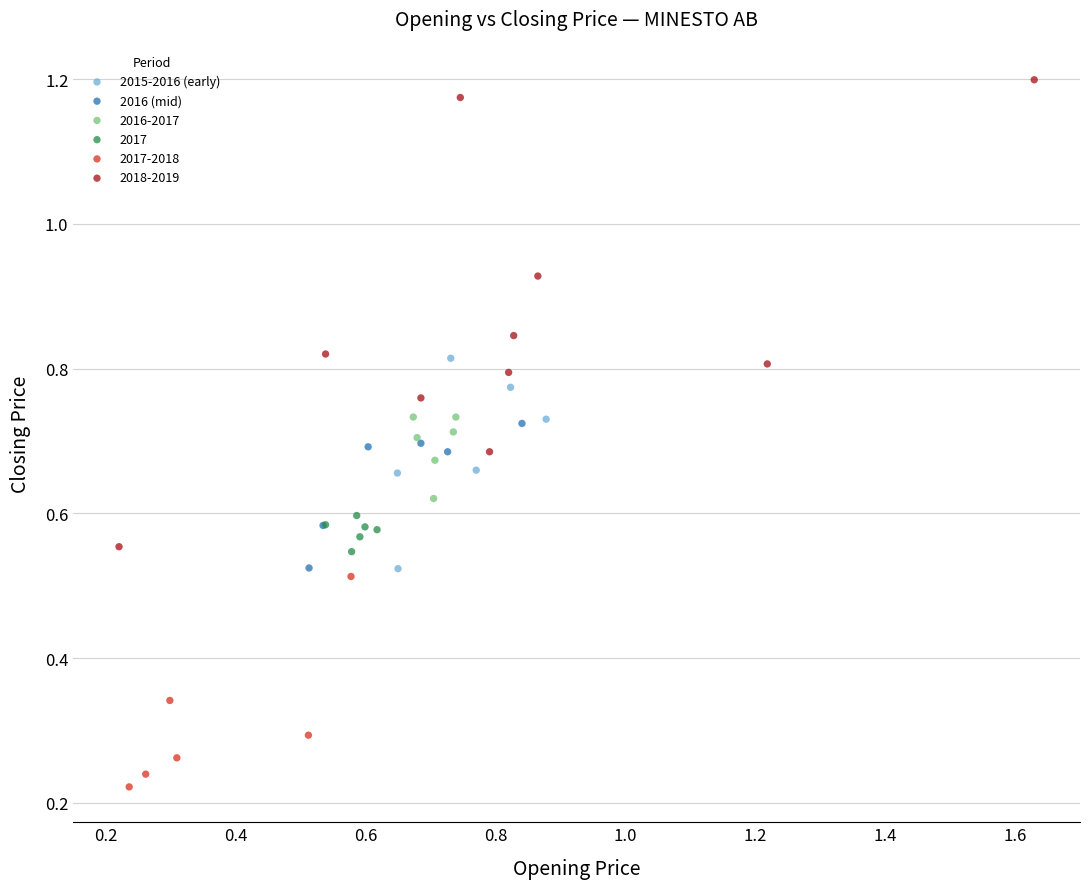

What are all the series names shown in the legend?

2015-2016 (early), 2016 (mid), 2016-2017, 2017, 2017-2018, 2018-2019